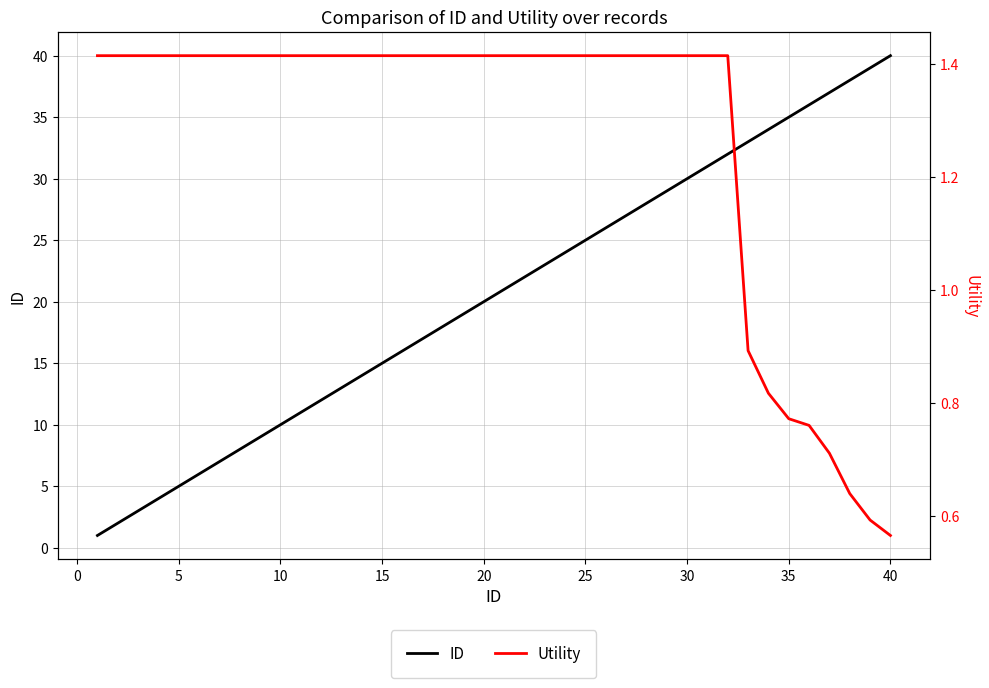

What is the highest value of the ID series?

40